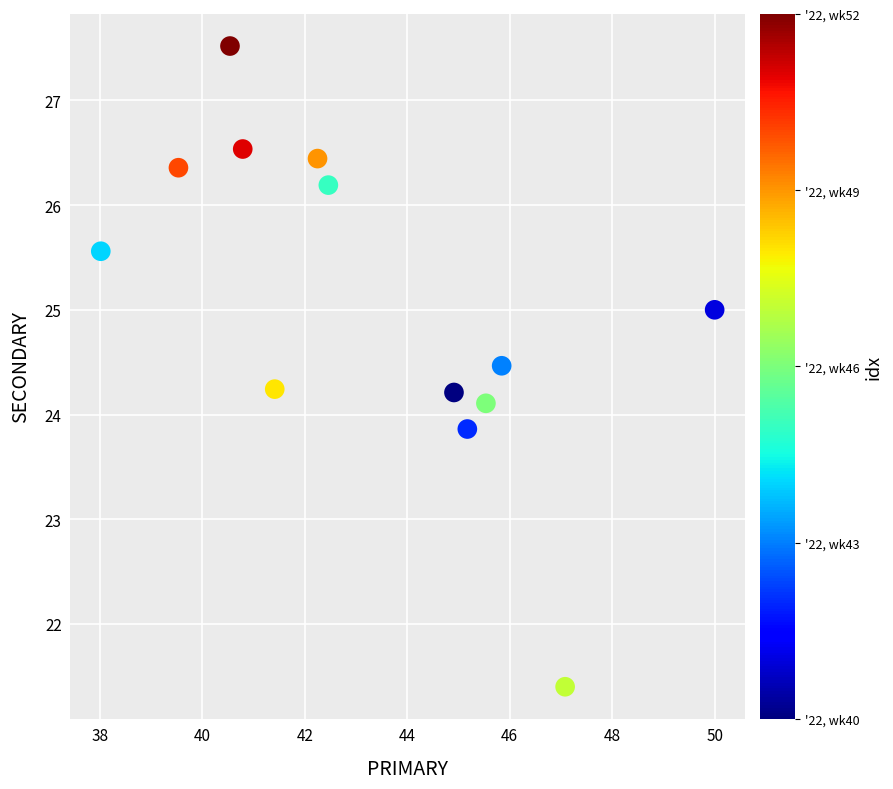

What is the range of Y values (max minus min)?

6.1